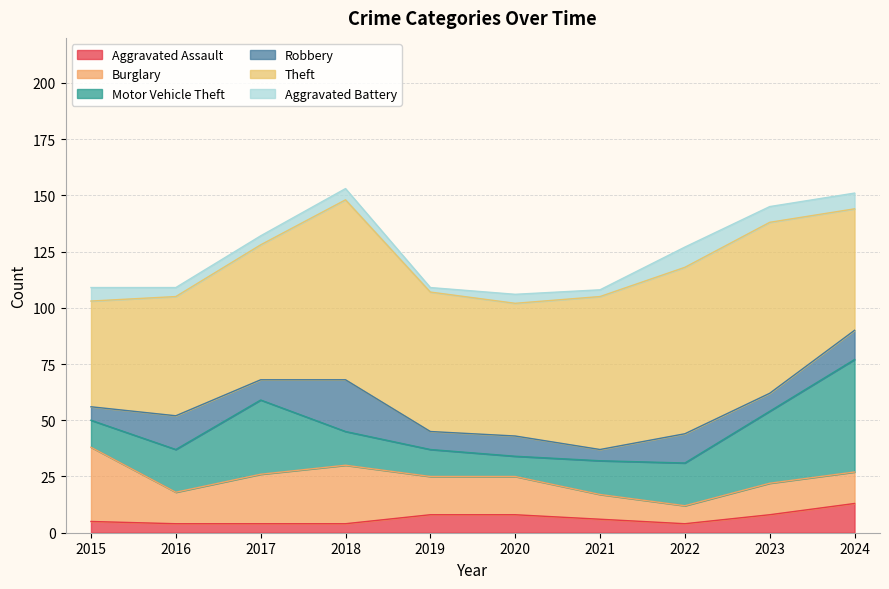

True or false: Motor Vehicle Theft has a value of 6 at 2021.

False